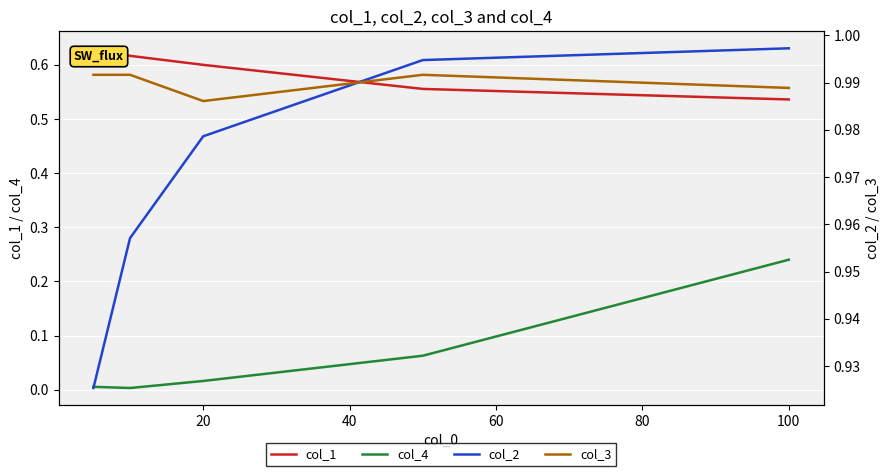

Is it true that col_1 equals 0.3 at 20?

False